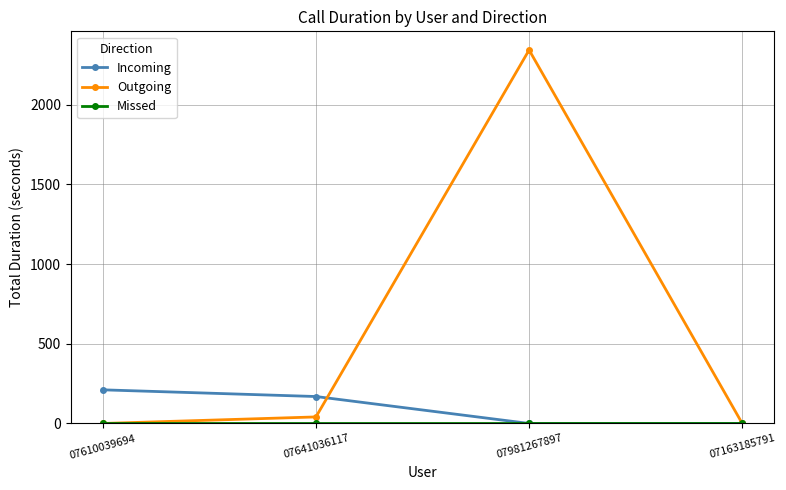

What is the difference between the highest and lowest values at 07610039694?

211